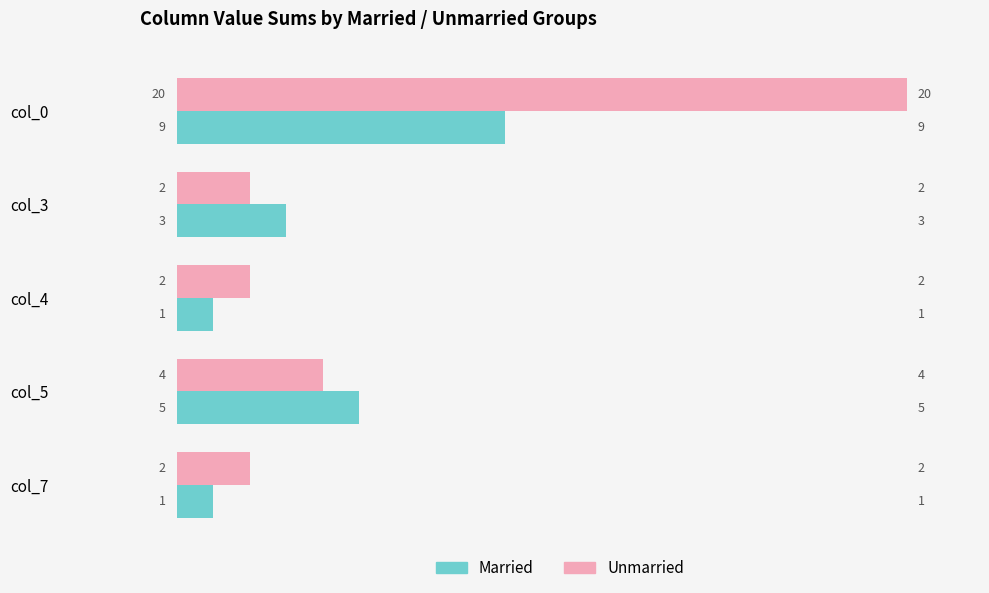

Is the value of Unmarried at col_7 greater than the value of Married at col_0?

No